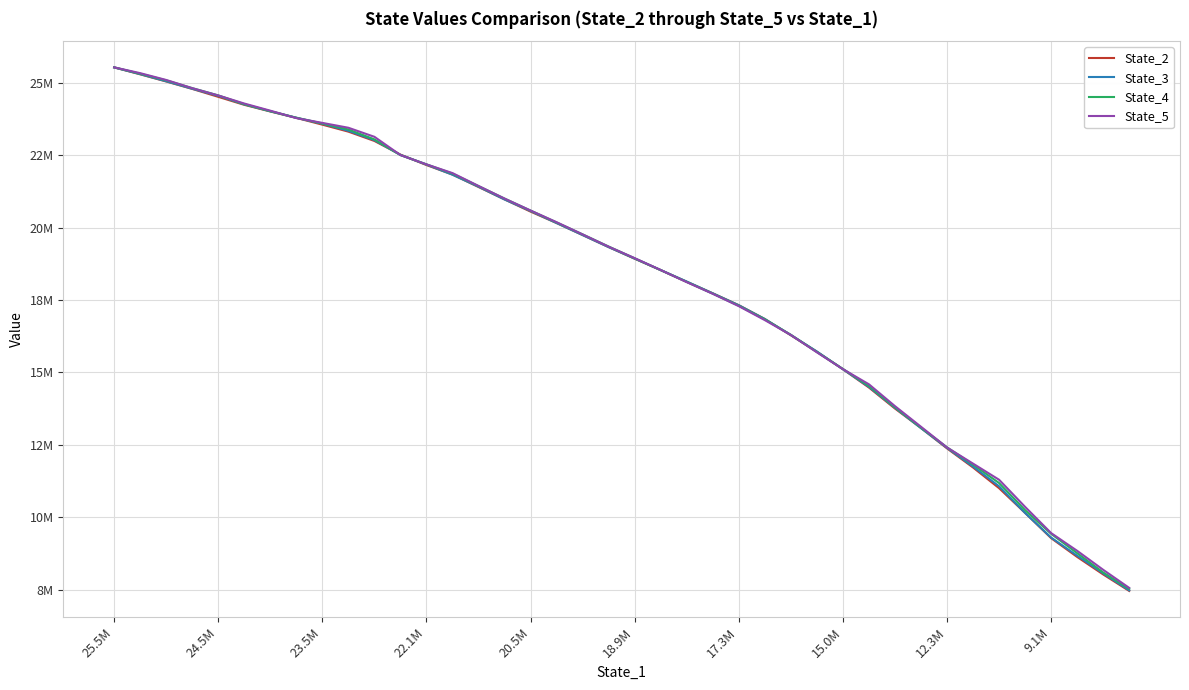

Does the chart display data point markers on the line(s)?

No